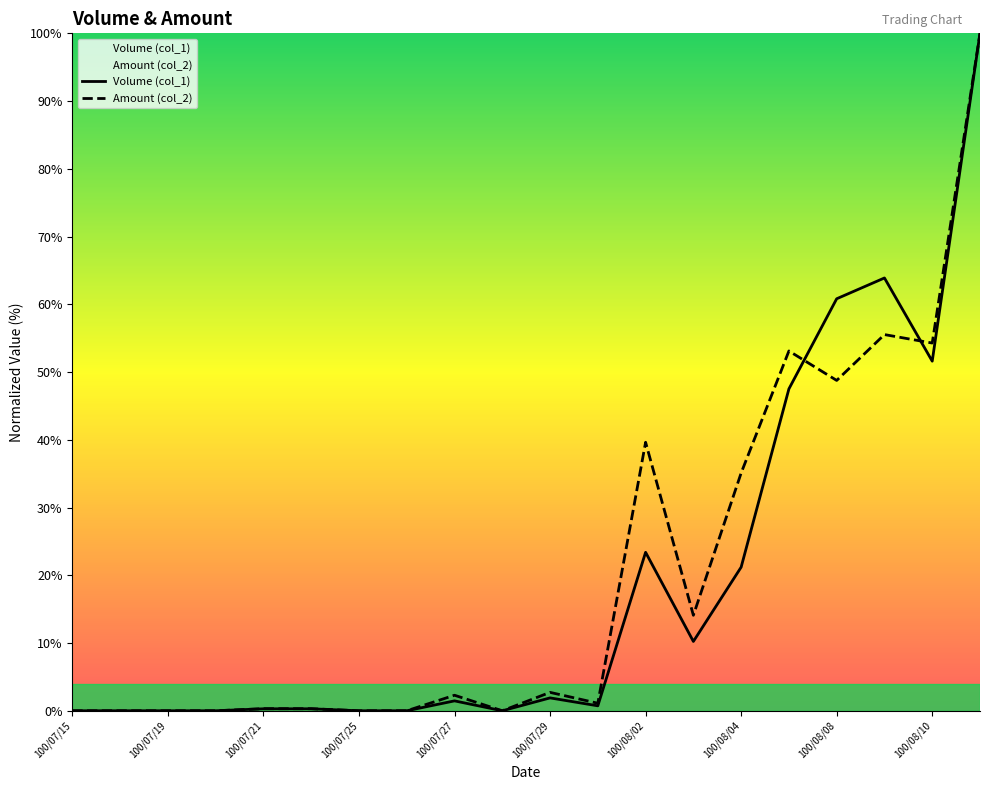

What is the maximum value shown in the chart?

100.0